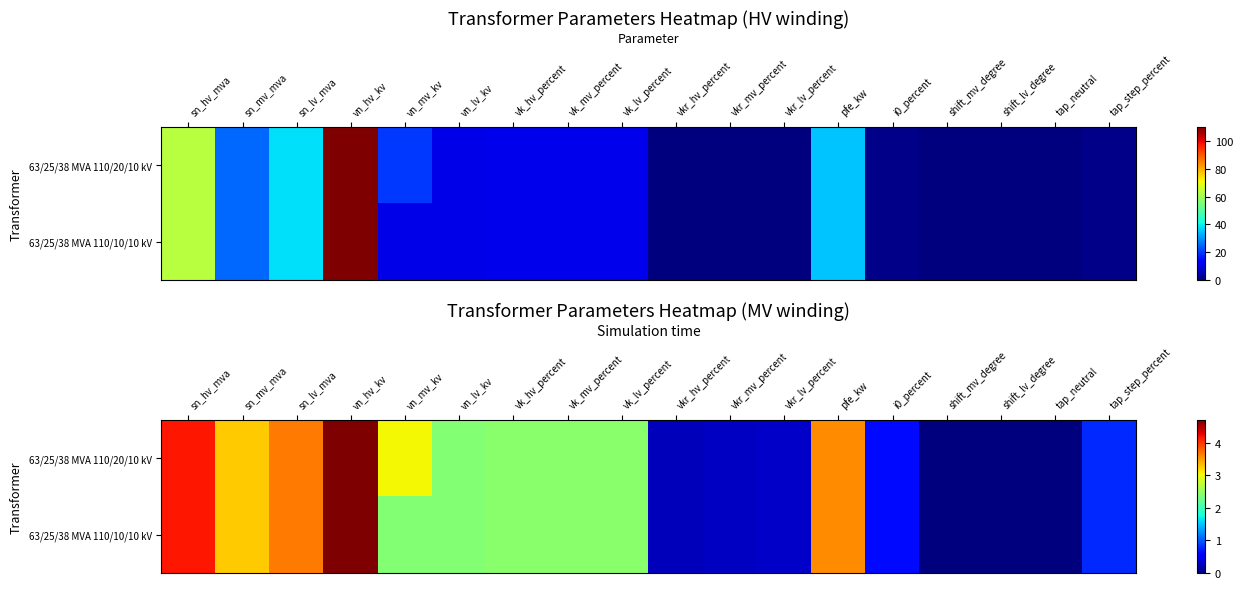

What is the sum of all 63/25/38 MVA 110/10/10 kV values?

33.7